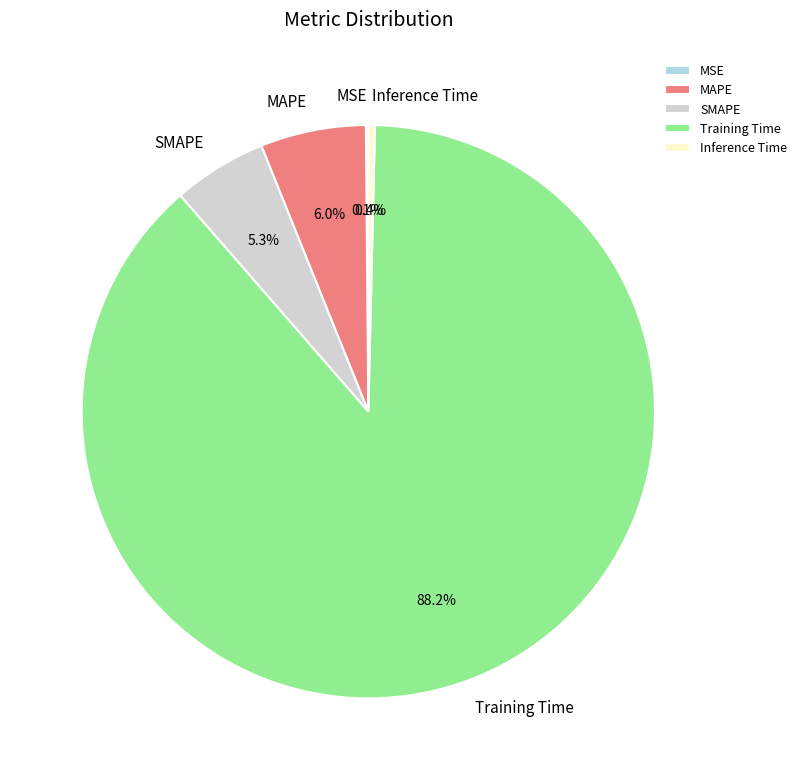

What is the largest slice in the pie chart?

Training Time